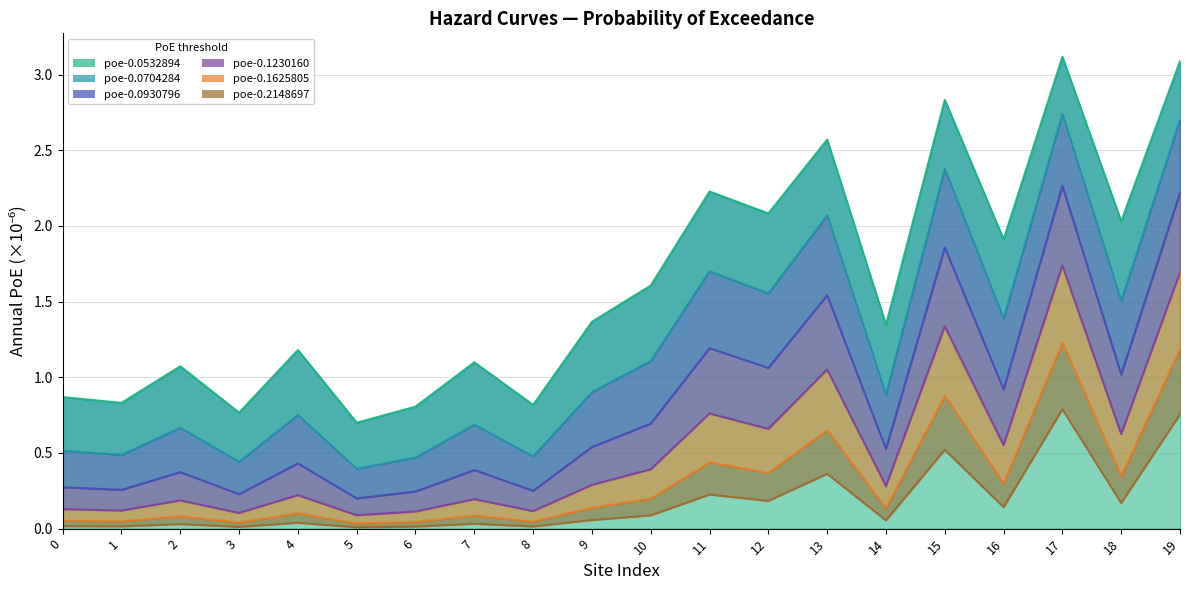

Where is the first local maximum for poe-0.2148697?

2